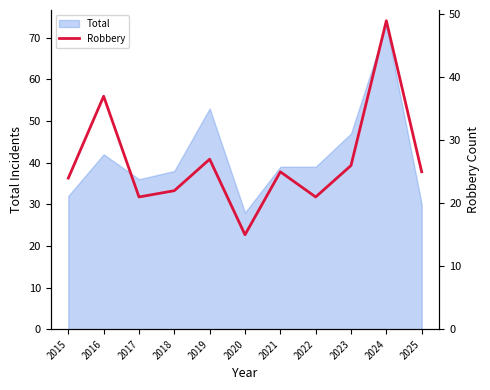

Is it true that Total equals 42 at 2016?

True